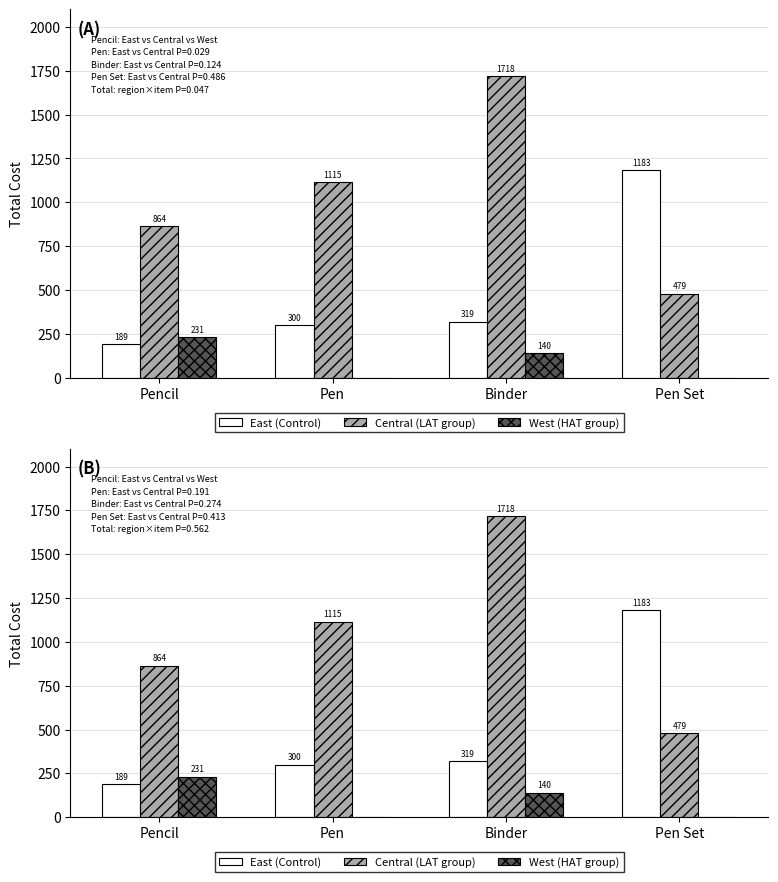

What is the label of the 1st bar from the right?

Pen Set